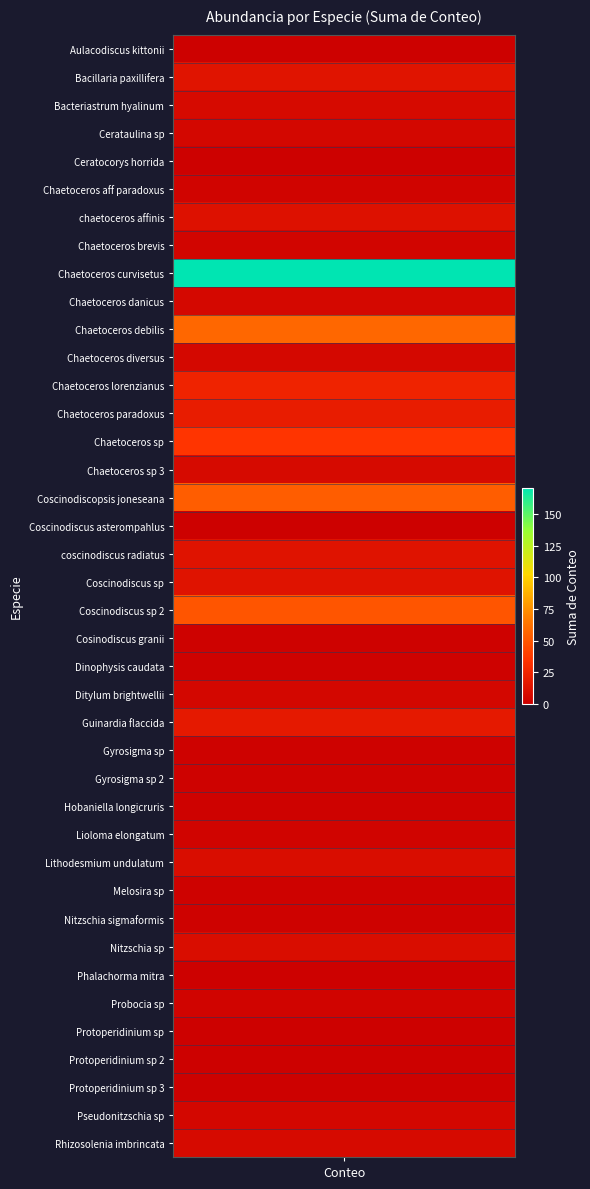

Reading left to right, transcribe all the data shown in this chart.

1	14	7	5	1	3	12	4	171	6	58	6	24	19	35	7	53	1	13	13	50	2	2	5	17	2	2	2	3	9	2	2	9	1	3	1	1	1	5	7